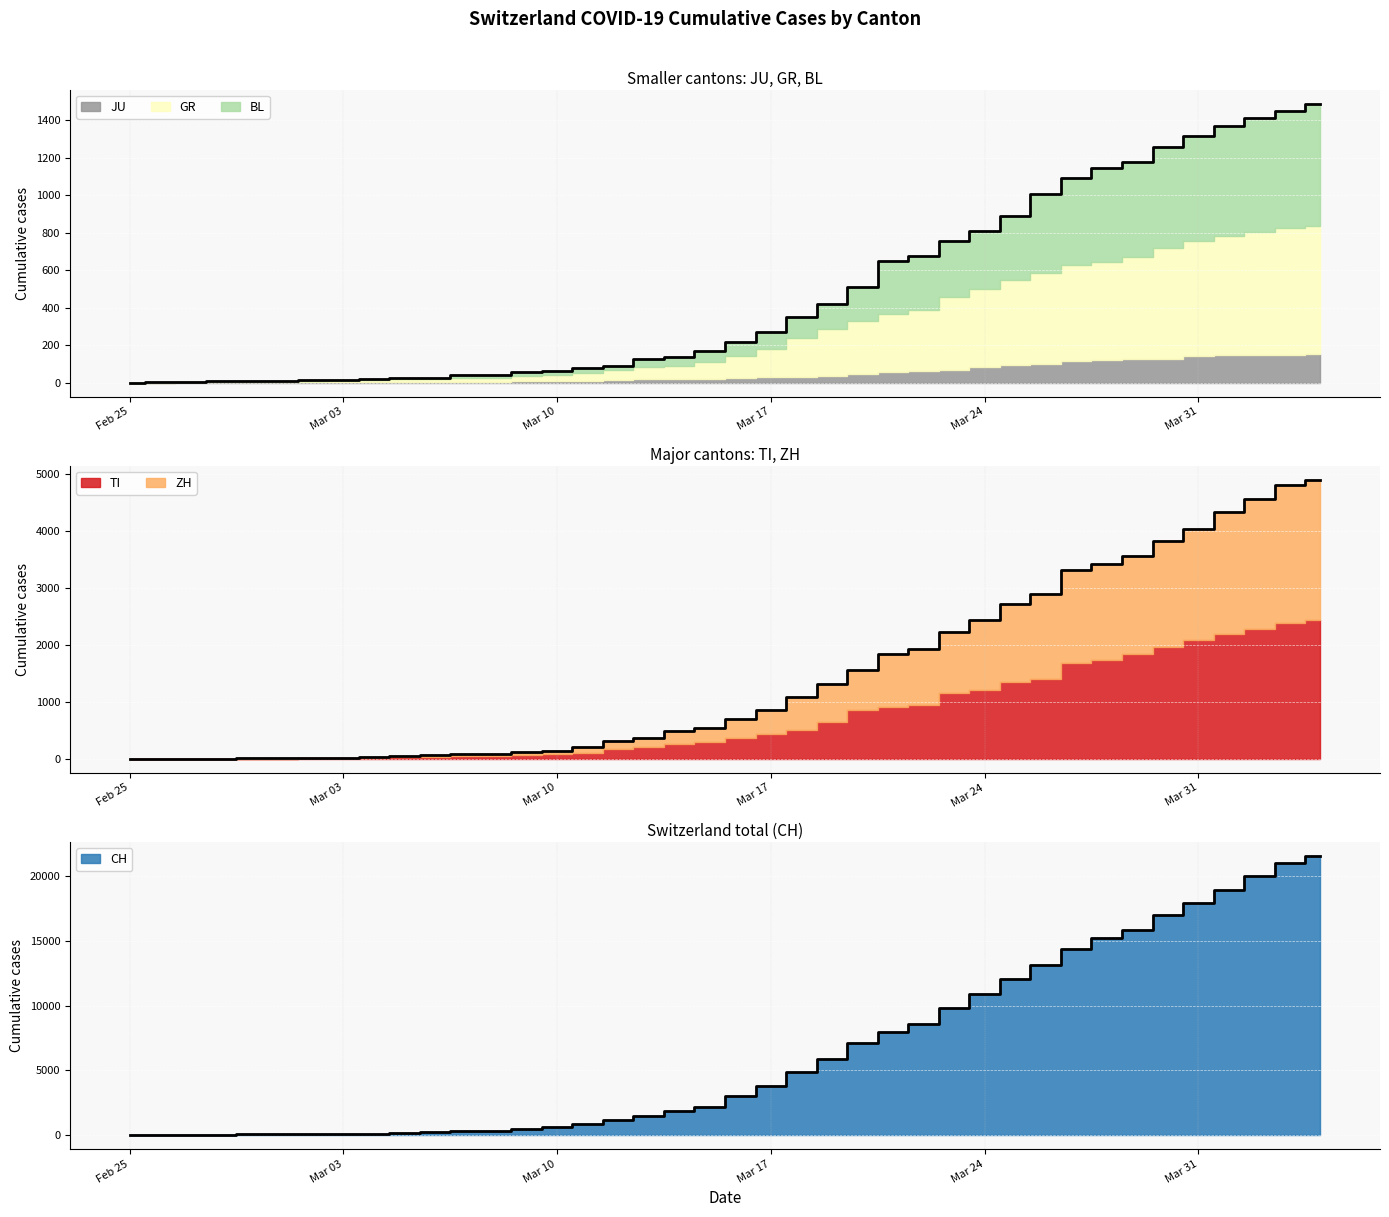

What is the label of the 20th point from the left?

2020-03-15